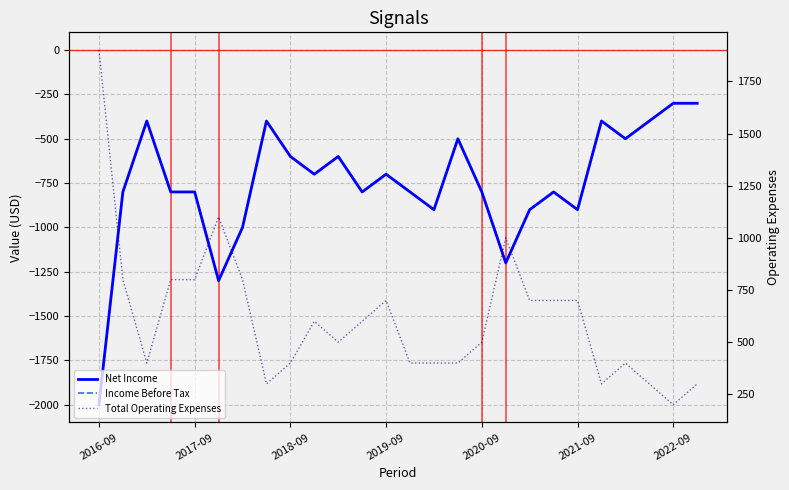

Count the number of categories in the chart.

26